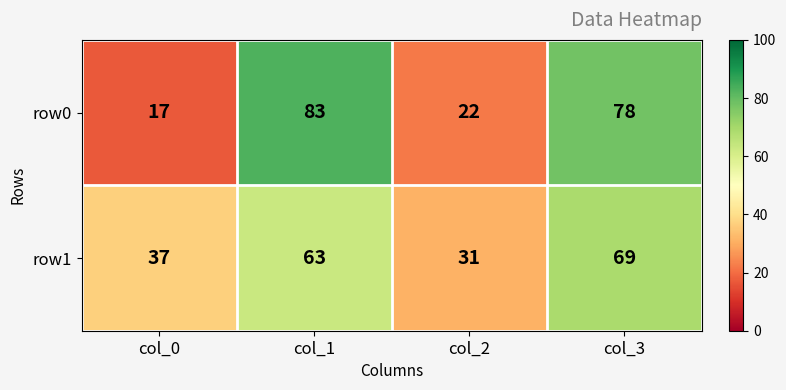

The value of row1 at col_2 is 31. True or false?

True